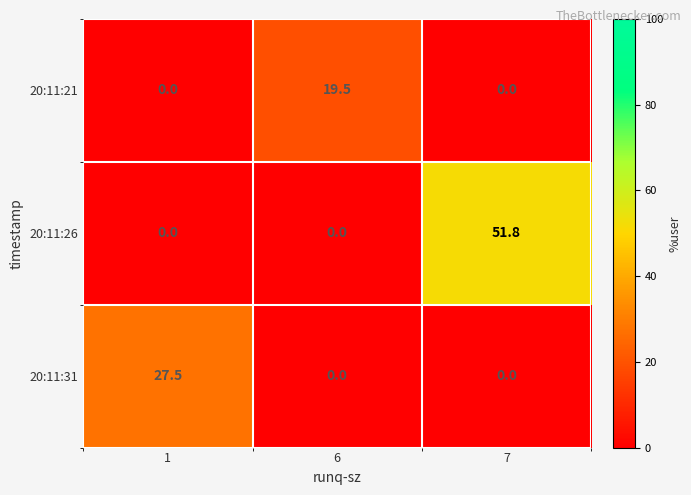

Reading right to left, what are all the values shown in this chart?

20:11:21: 0.0	19.5	0.0
20:11:26: 51.8	0.0	0.0
20:11:31: 0.0	0.0	27.5